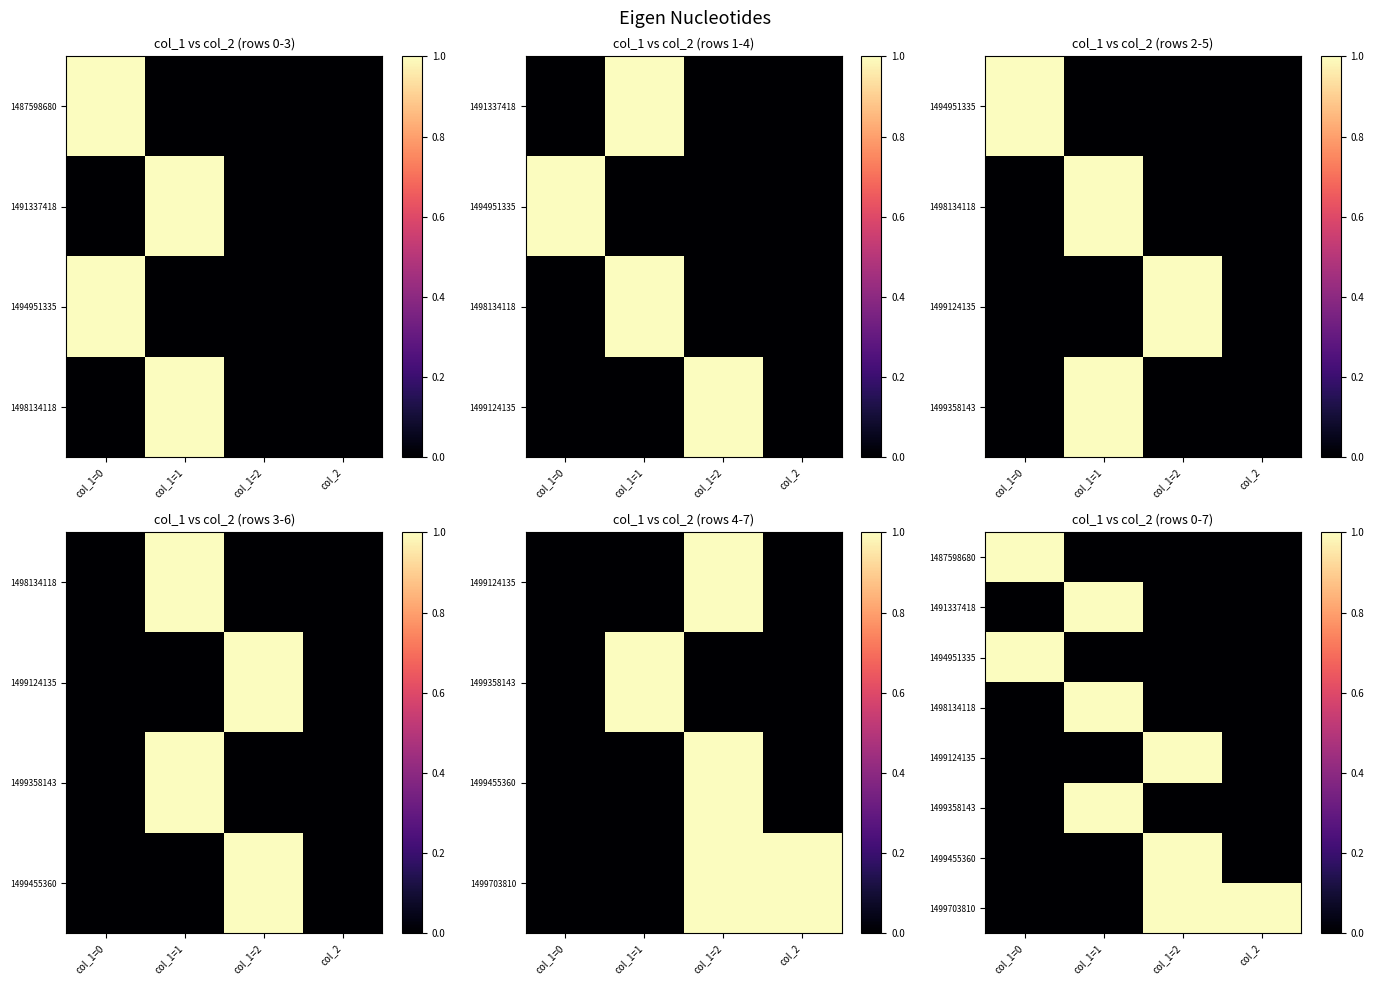

What is the difference between the 1487598680 values at col_1=0 and col_1=2?

1